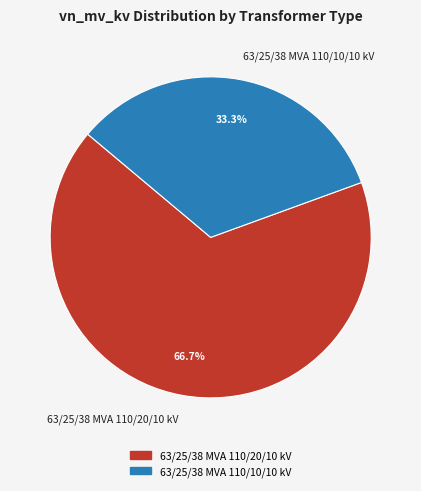

What percentage do 63/25/38 MVA 110/10/10 kV and 63/25/38 MVA 110/20/10 kV together represent?

100.0%